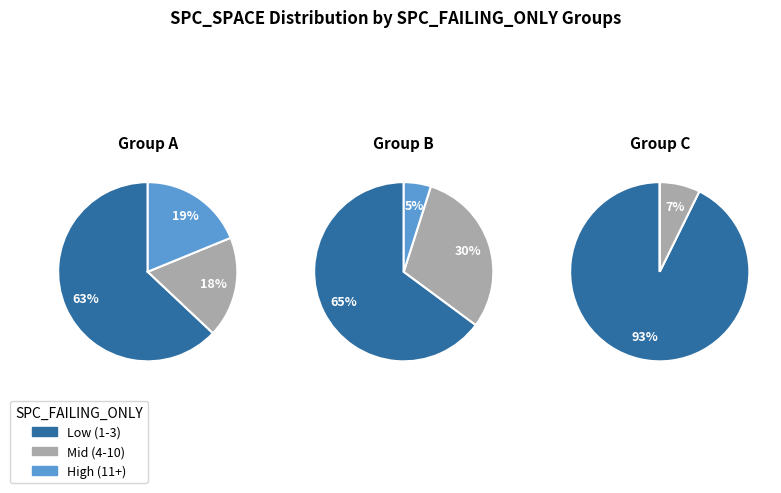

True or false: 17 accounts for 16% of the total.

False